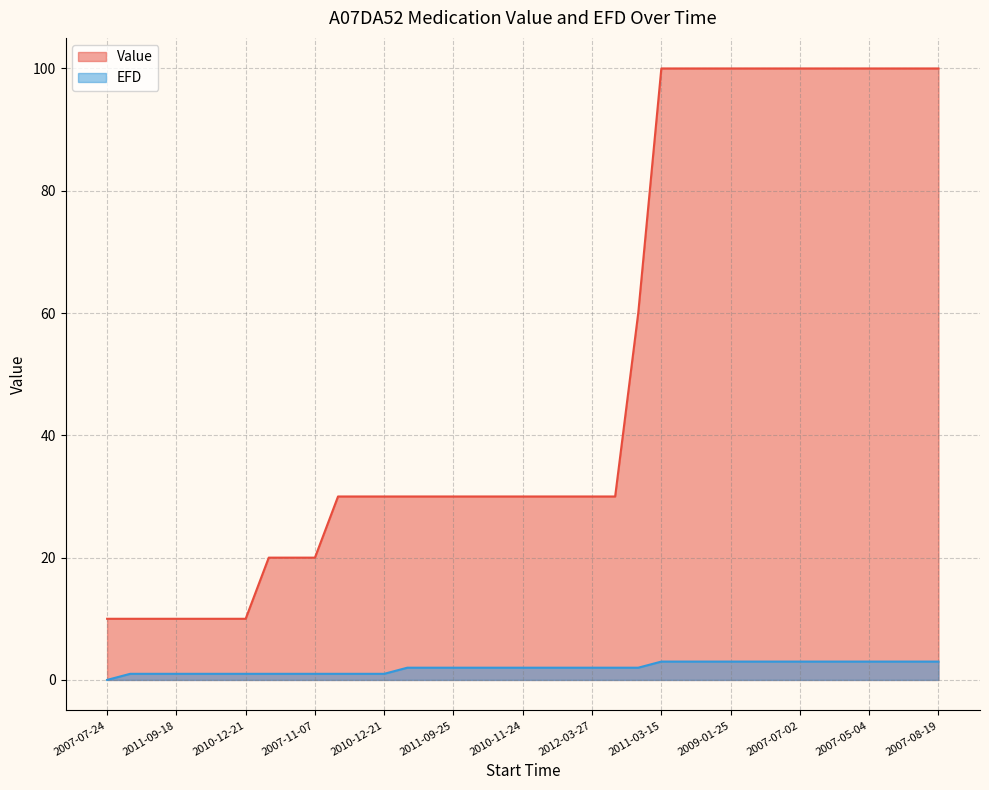

How many values in EFD are above zero?

36